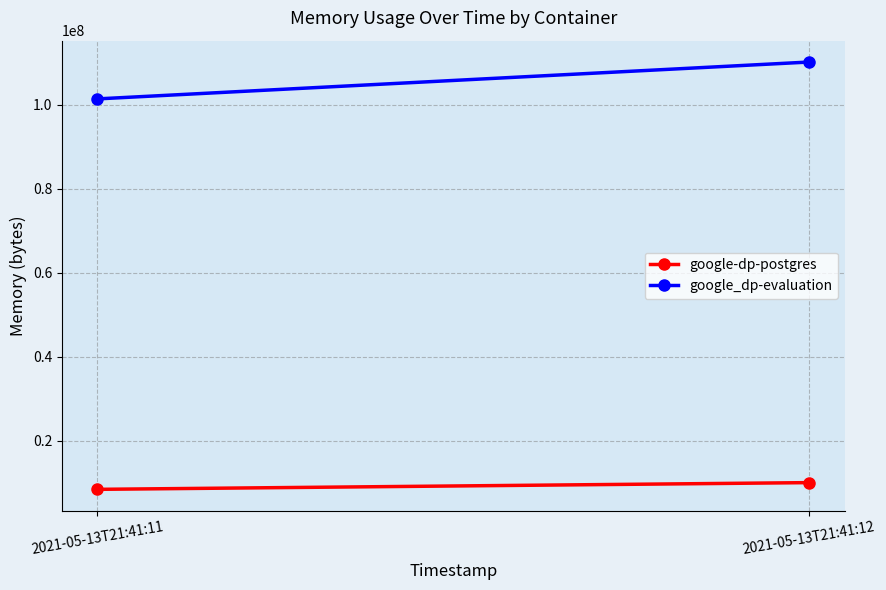

Which category has the highest value in the google-dp-postgres series?

2021-05-13T21:41:12